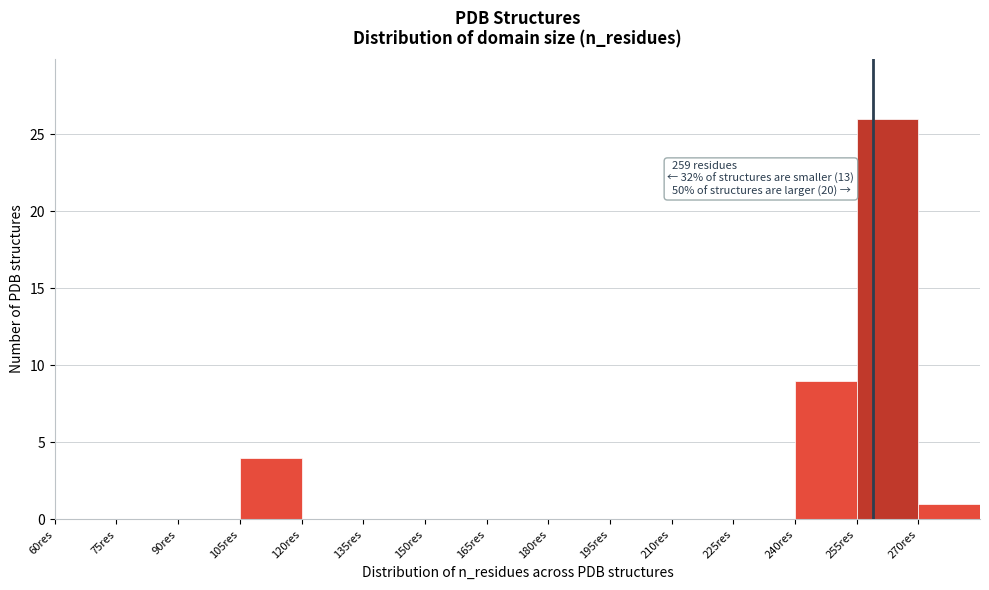

Over which range of the x-axis is the bar tallest?

255 to 270